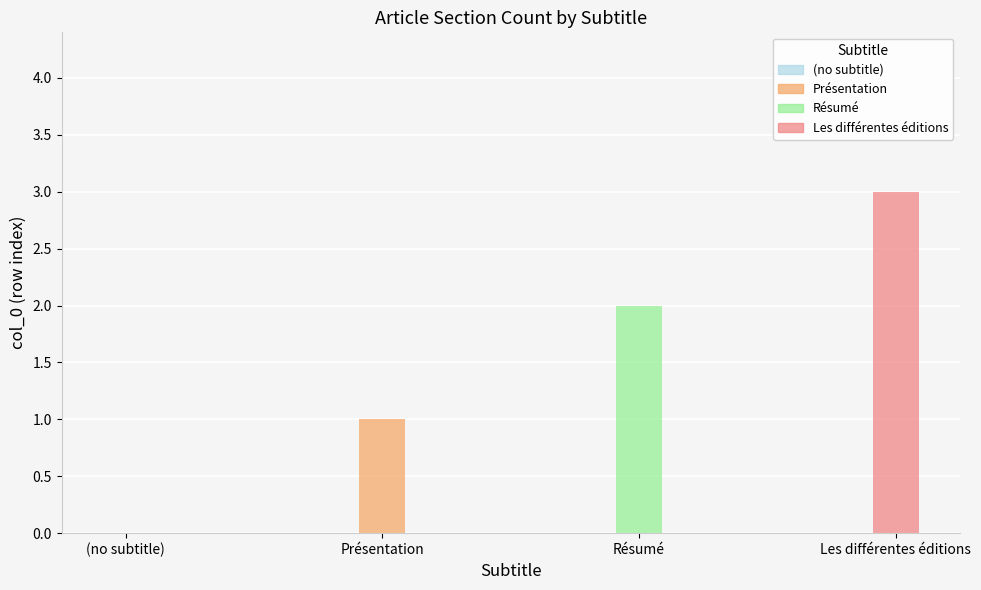

What is the difference between the values at Présentation and Résumé?

1